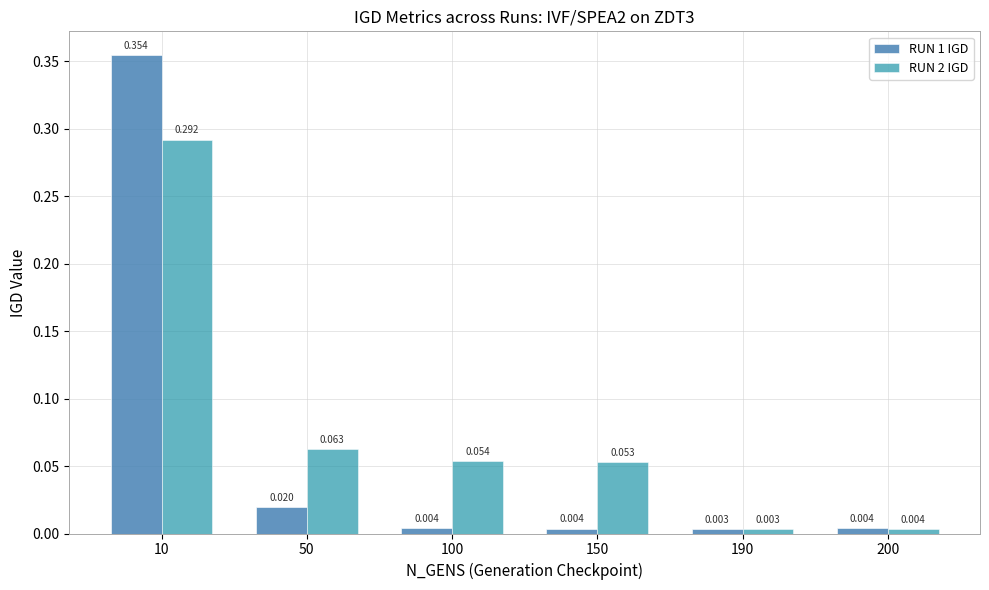

Is the value of RUN 2 IGD at 50 greater than the value of RUN 1 IGD at 100?

Yes